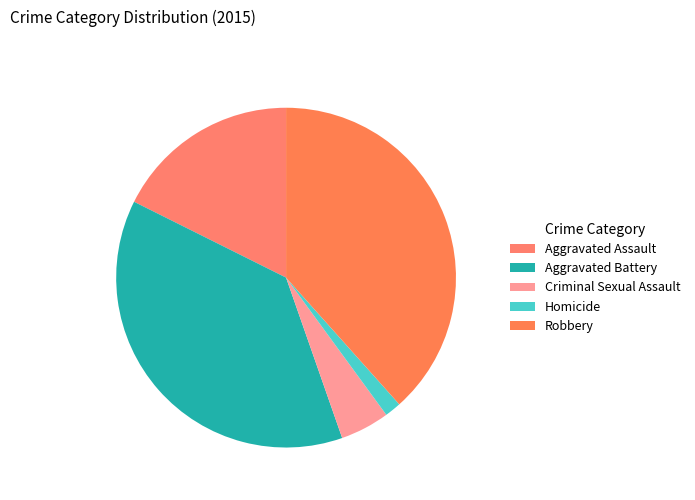

Rank the categories by value from lowest to highest.

Homicide, Criminal Sexual Assault, Aggravated Assault, Aggravated Battery, Robbery